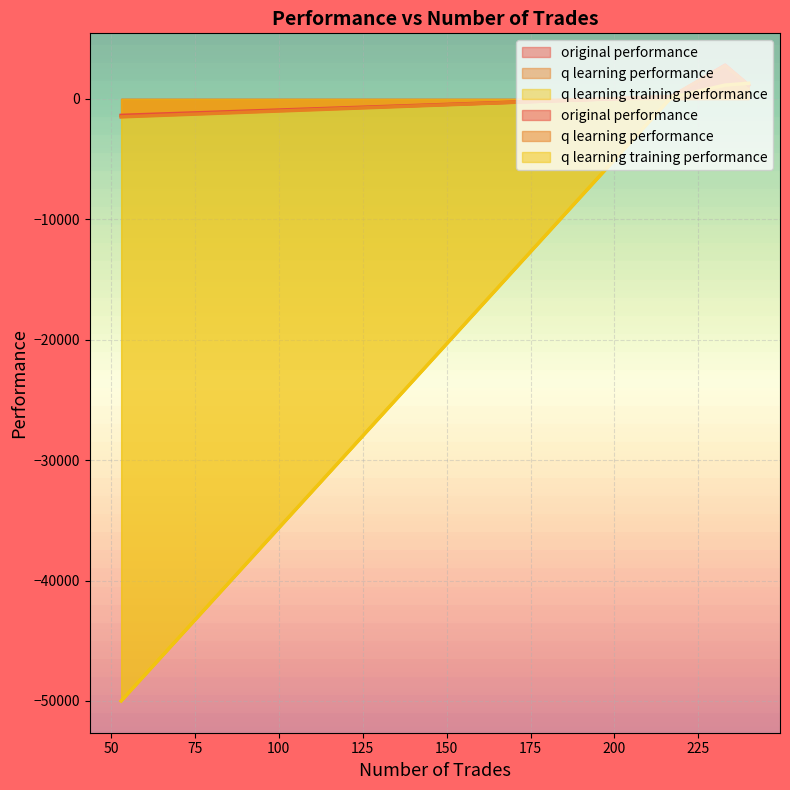

How many interior local valleys does the q learning training performance series have?

1